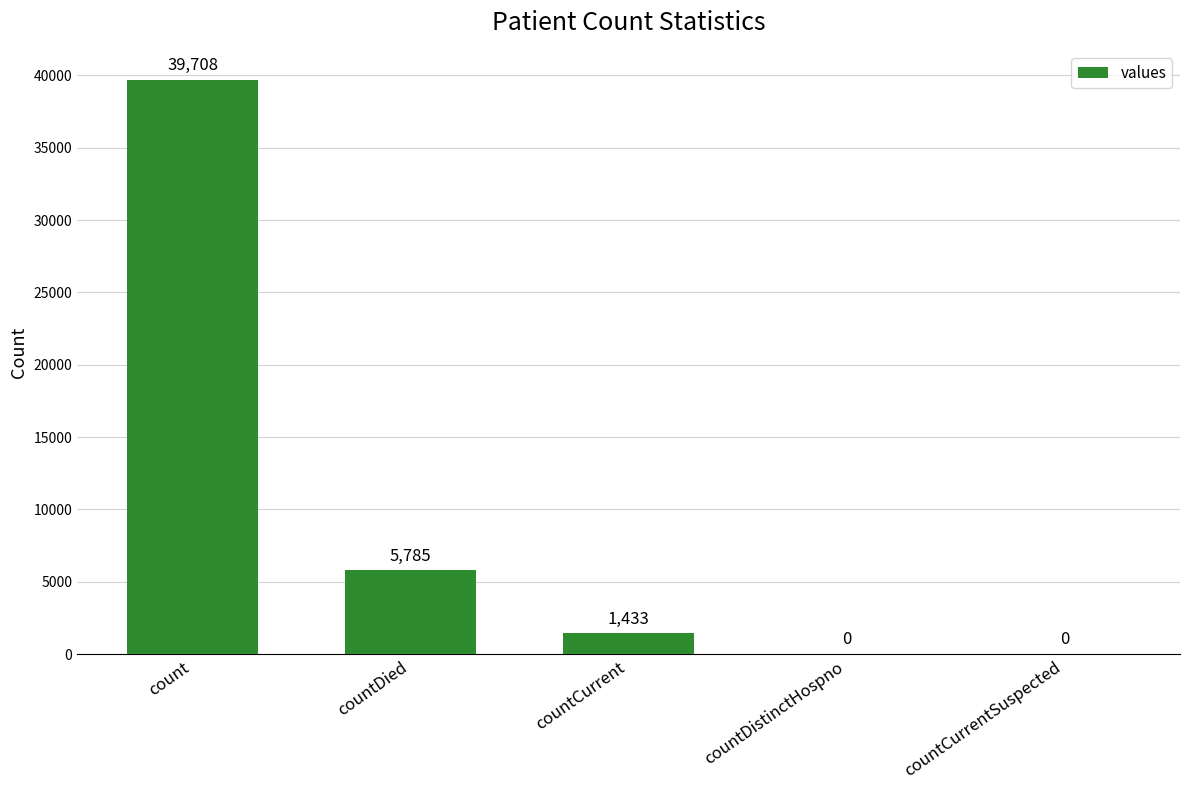

What is the change in value from count to countDied?

-33923